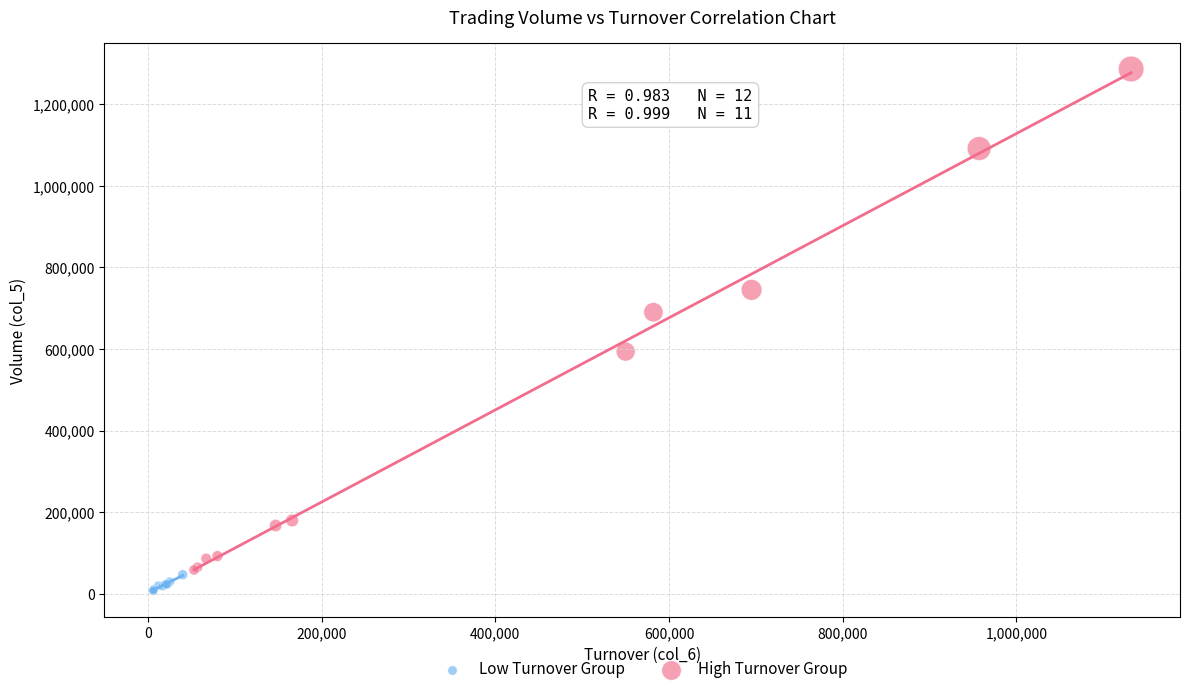

Which series reaches the maximum Y coordinate?

High Turnover Group